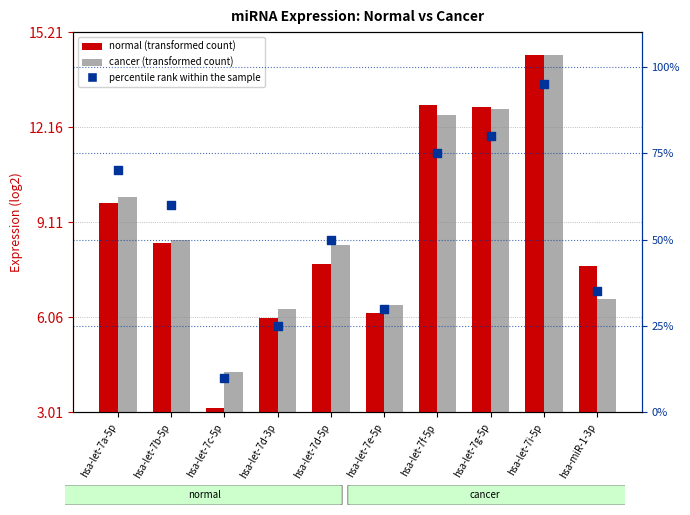

Which series has the largest Y range (max minus min)?

percentile rank within the sample